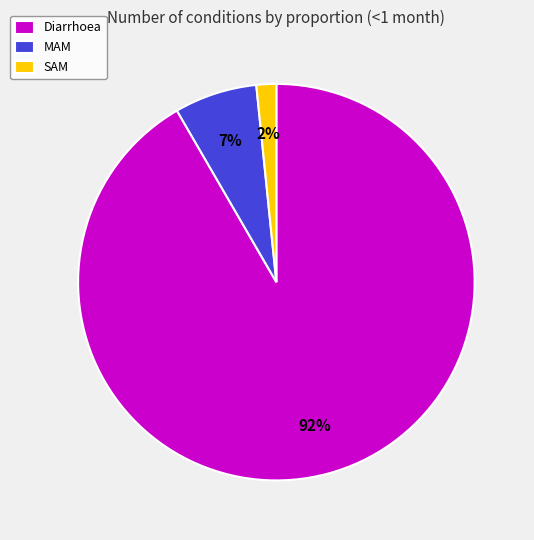

To the nearest percent, what is the average slice percentage?

33%